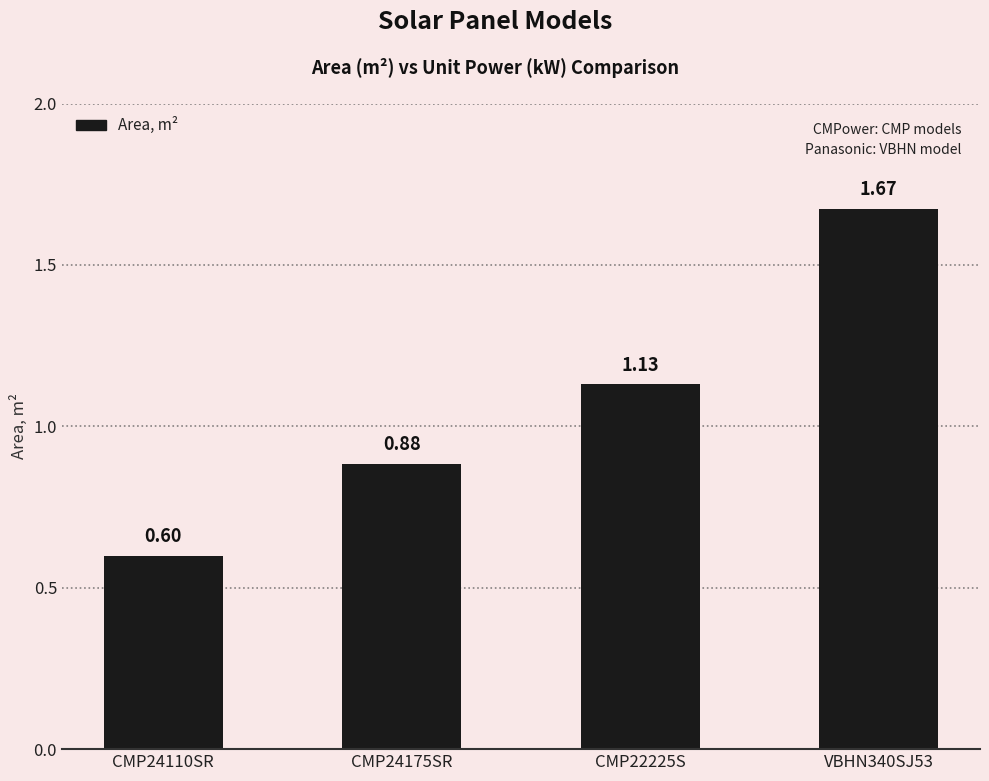

How many values are between 0 and 1?

2